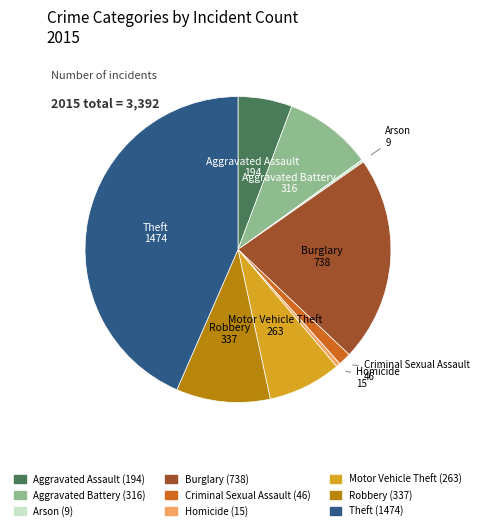

True or false: Aggravated Assault accounts for 1% of the total.

False